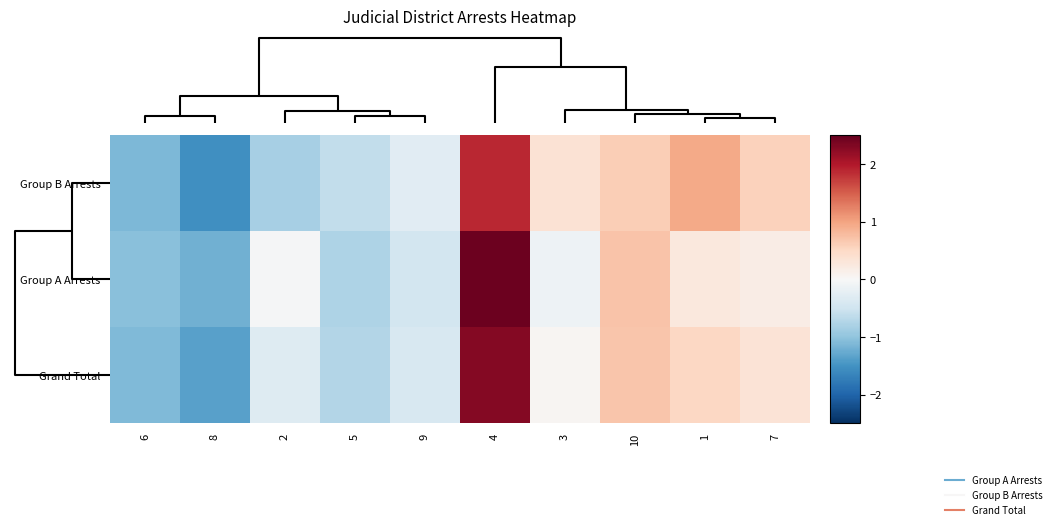

Reading left to right, extract all data points from this chart.

Group B Arrests: 6=-1.1	8=-1.5	2=-0.8	5=-0.6	9=-0.3	4=1.9	3=0.4	10=0.6	1=0.9	7=0.6
Group A Arrests: 6=-1.0	8=-1.2	2=-0.0	5=-0.8	9=-0.5	4=2.5	3=-0.1	10=0.7	1=0.3	7=0.2
Grand Total: 6=-1.1	8=-1.4	2=-0.3	5=-0.7	9=-0.4	4=2.3	3=0.1	10=0.7	1=0.5	7=0.3